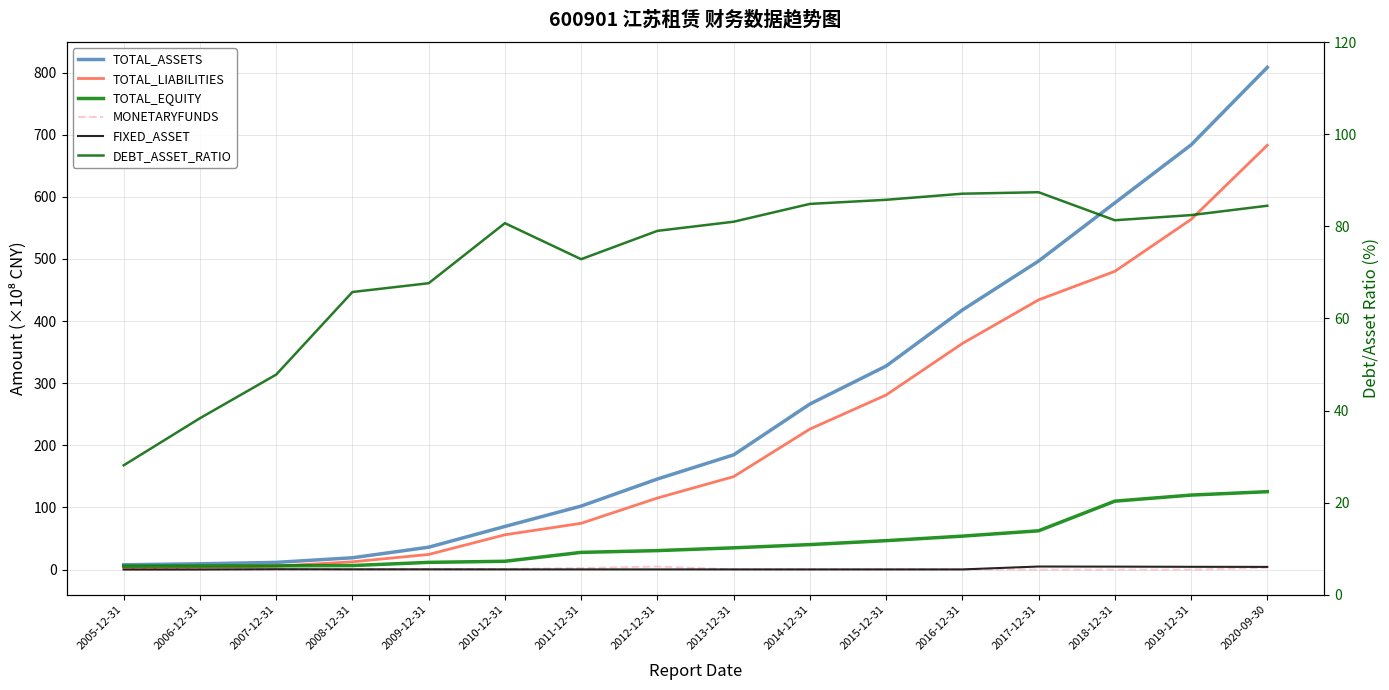

Where does the TOTAL_EQUITY series first go above 35?

2013-12-31